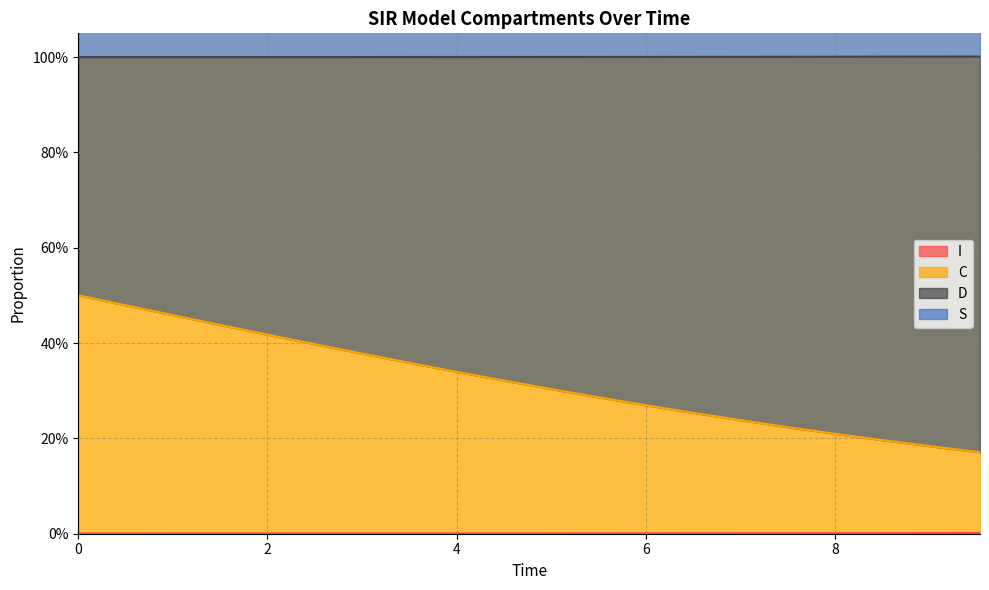

True or false: I and S cross at least once.

False